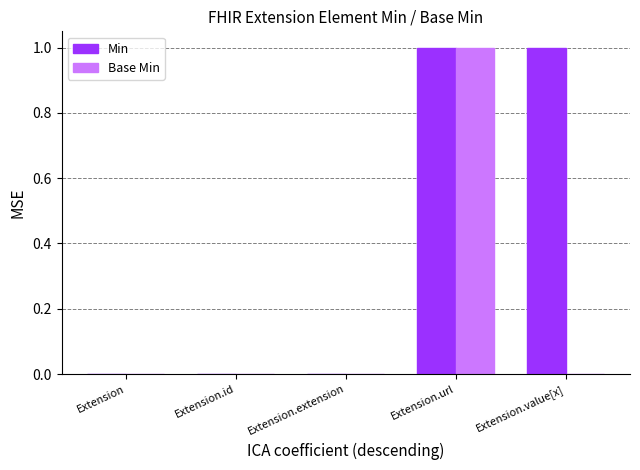

Reading left to right, list all the values displayed in this chart.

Min: Extension=0	Extension.id=0	Extension.extension=0	Extension.url=1	Extension.value[x]=1
Base Min: Extension=0	Extension.id=0	Extension.extension=0	Extension.url=1	Extension.value[x]=0